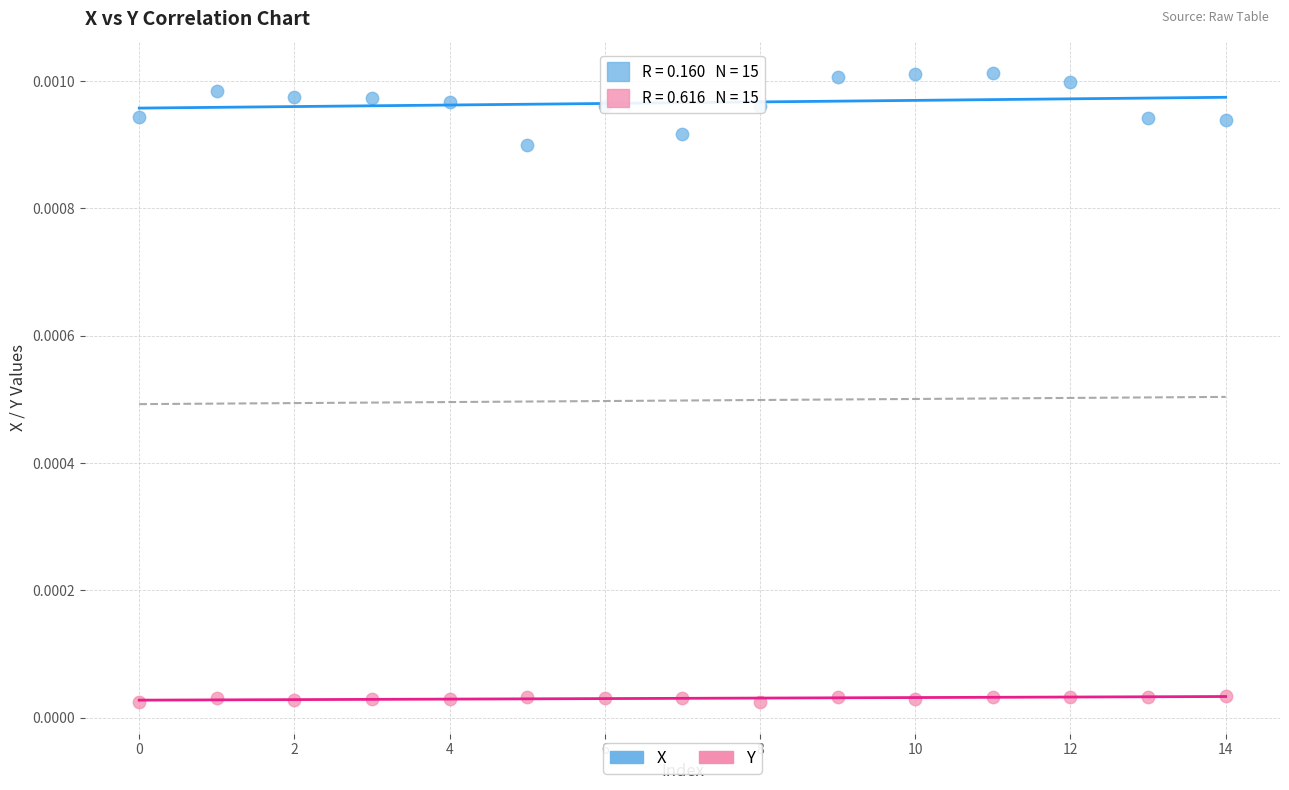

What are all the series names shown in the legend?

X, Y